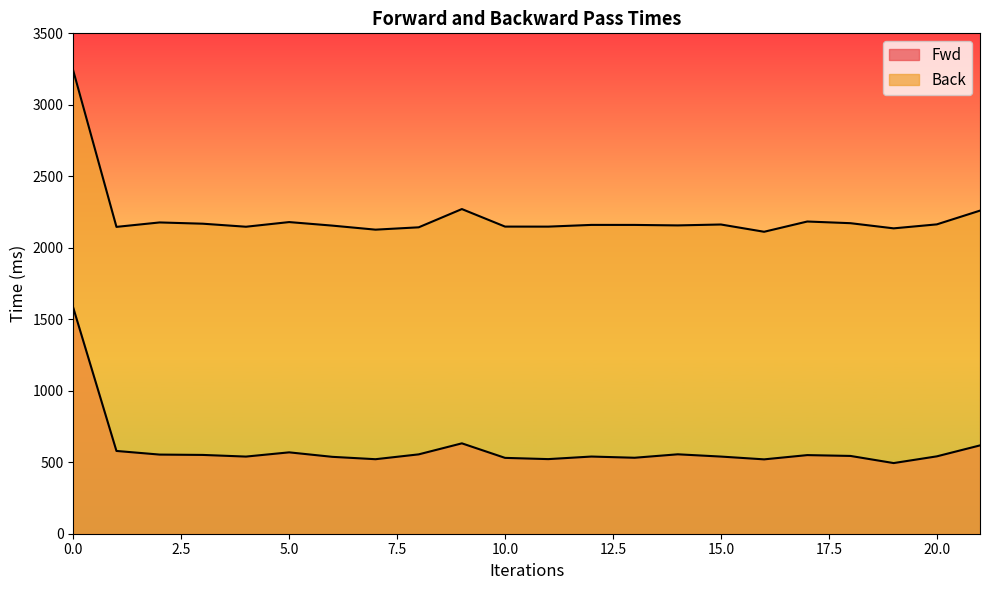

True or false: Back and Fwd cross at least once.

False